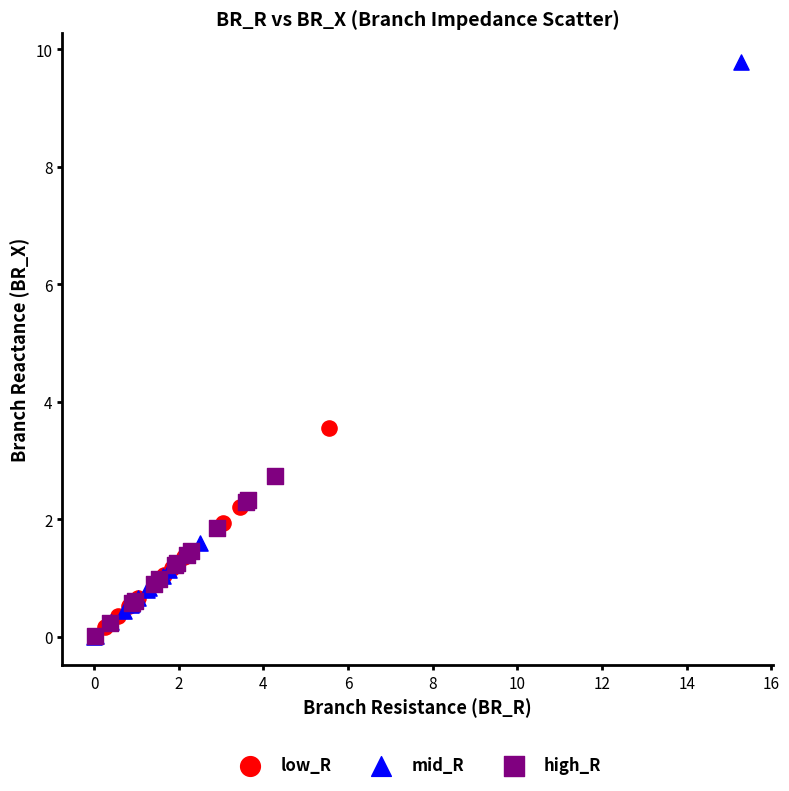

Which series contains the highest Y value?

mid_R